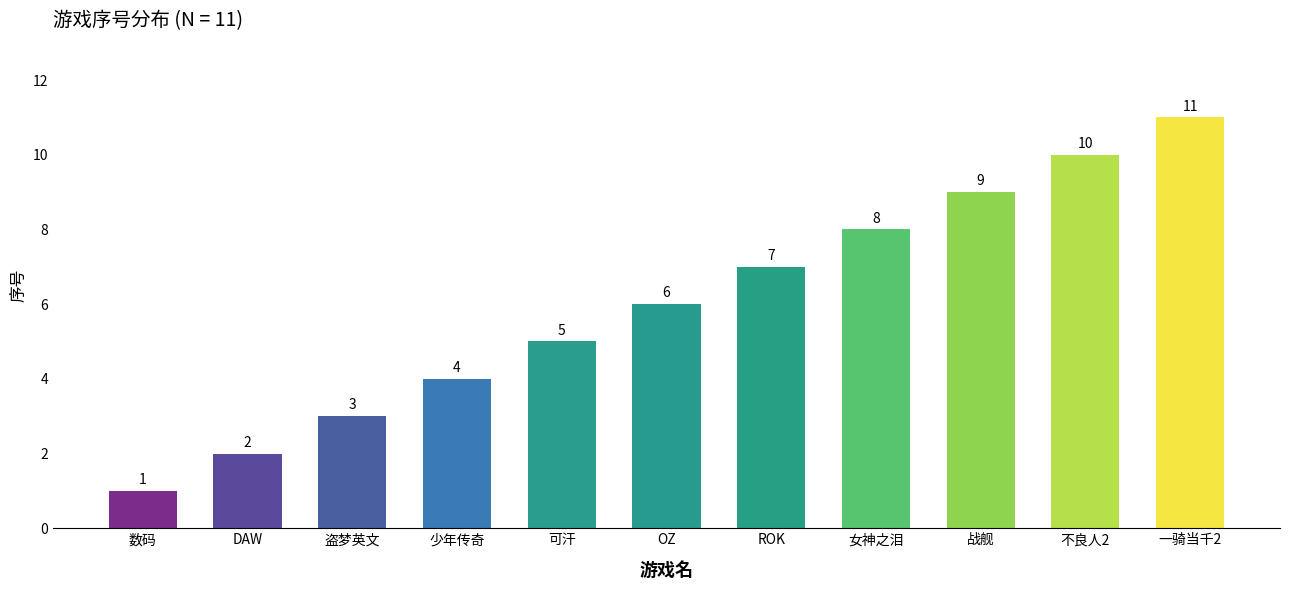

What is the smallest value displayed?

1